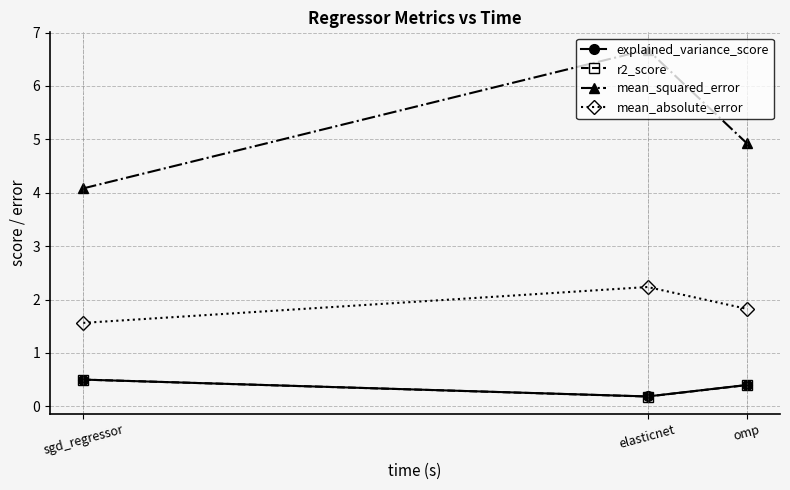

What is the value of the mean_squared_error point at the 2nd from the left?

6.7